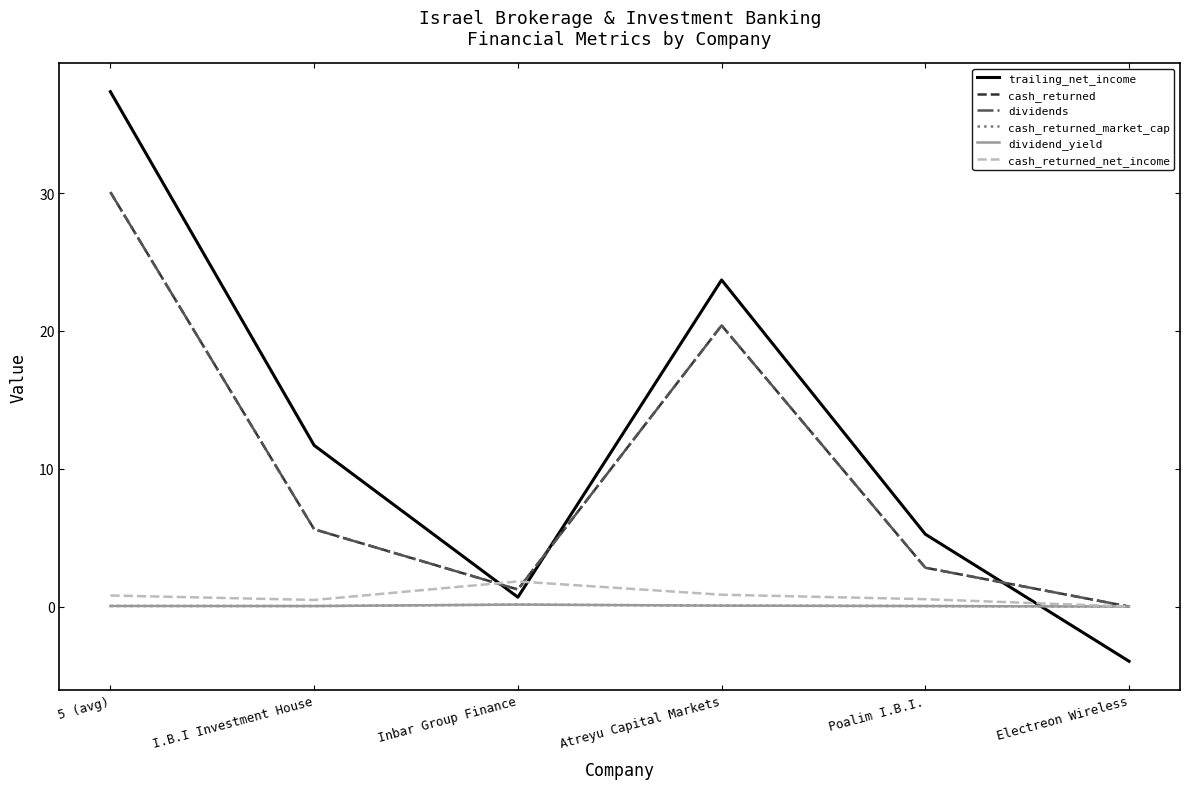

Which series changed the most between Inbar Group Finance and Electreon Wireless?

trailing_net_income